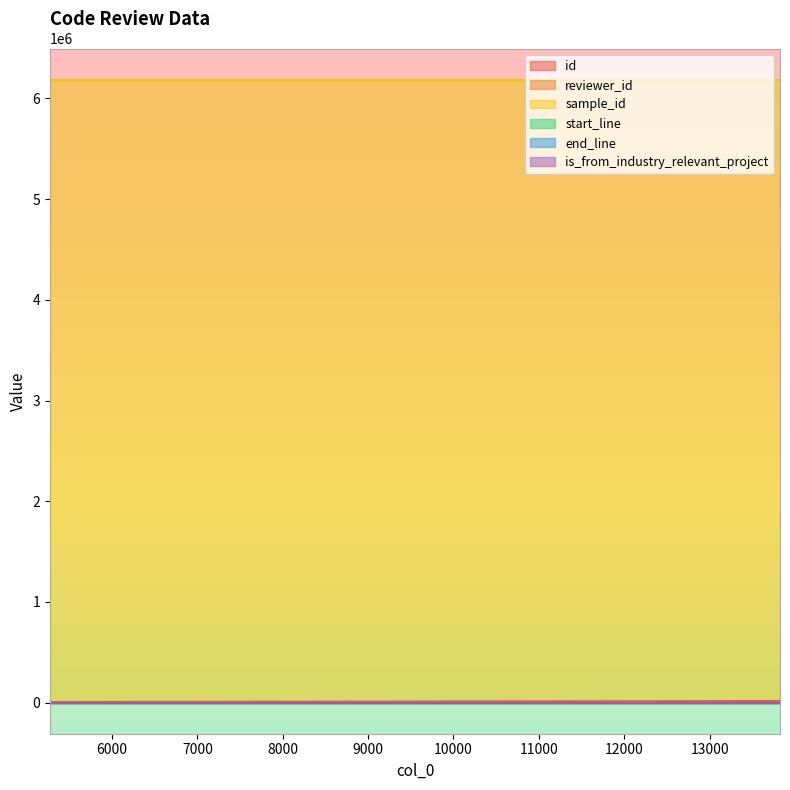

Reading right to left, transcribe all the data shown in this chart.

id: 13825=14439	11303=11905	5274=5847
reviewer_id: 13825=4	11303=3	5274=5
sample_id: 13825=6186565	11303=6186565	5274=6186565
start_line: 13825=244	11303=244	5274=244
end_line: 13825=323	11303=323	5274=323
is_from_industry_relevant_project: 13825=1	11303=1	5274=1